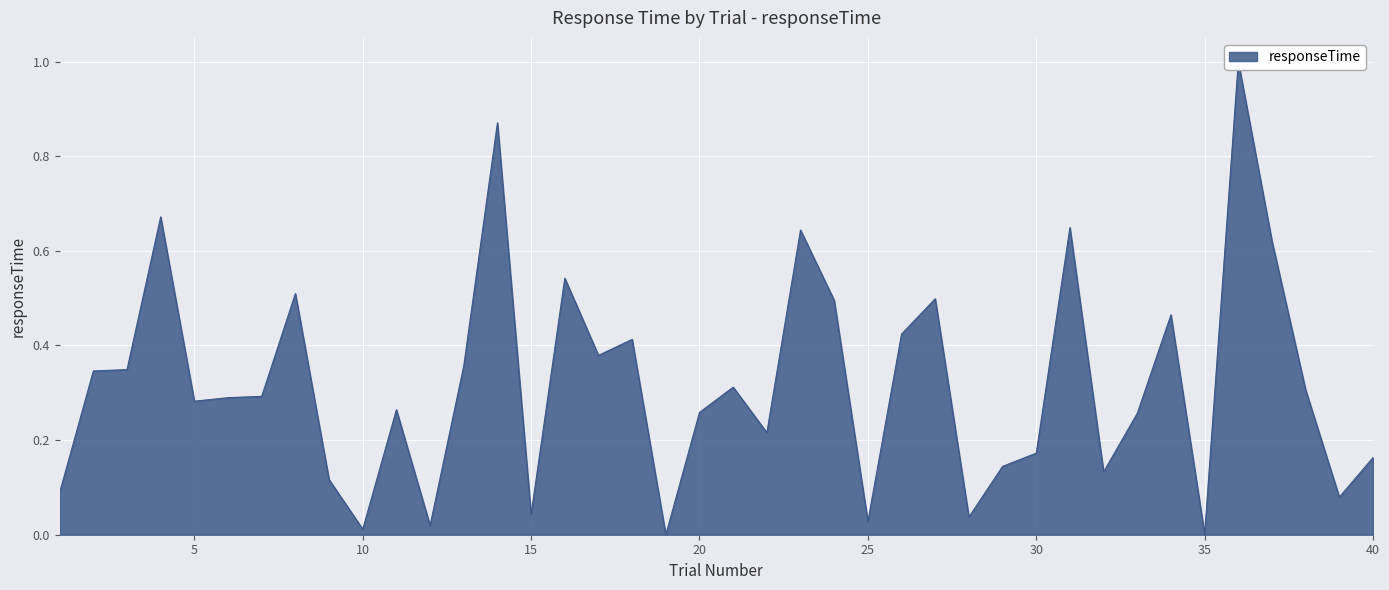

Rank the categories by value from highest to lowest.

36, 14, 4, 31, 23, 37, 16, 8, 27, 24, 34, 26, 18, 17, 13, 3, 2, 21, 38, 7, 6, 5, 11, 20, 33, 22, 30, 40, 29, 32, 9, 1, 39, 15, 28, 25, 12, 10, 35, 19